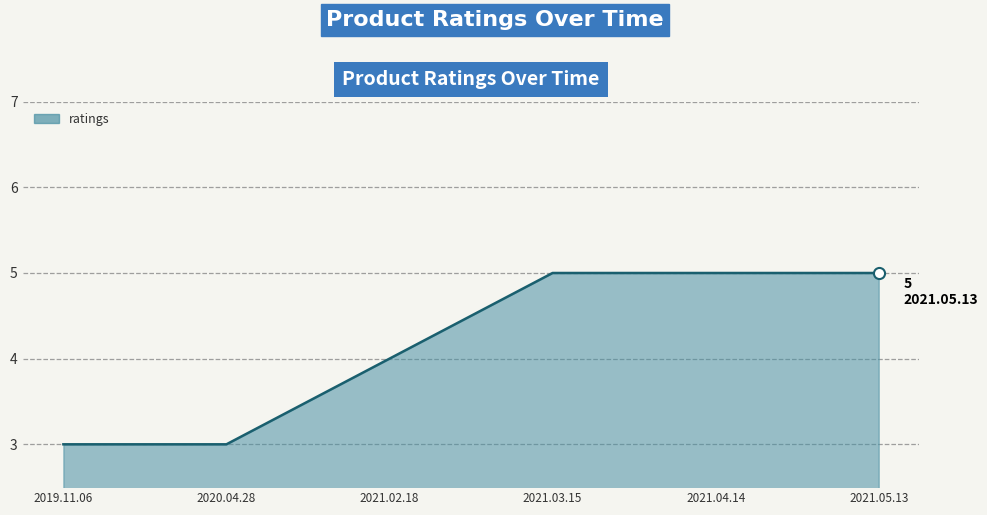

The chart shows a value of 3 at 2019.11.06. True or false?

True